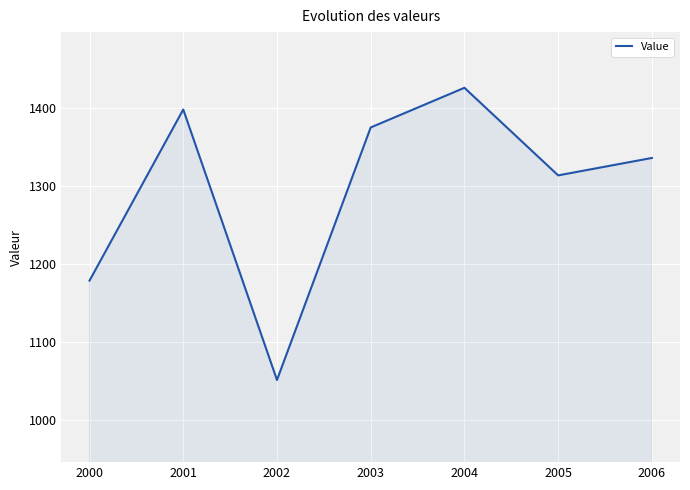

How many interior local valleys (lower than both neighbors) does the data have?

2